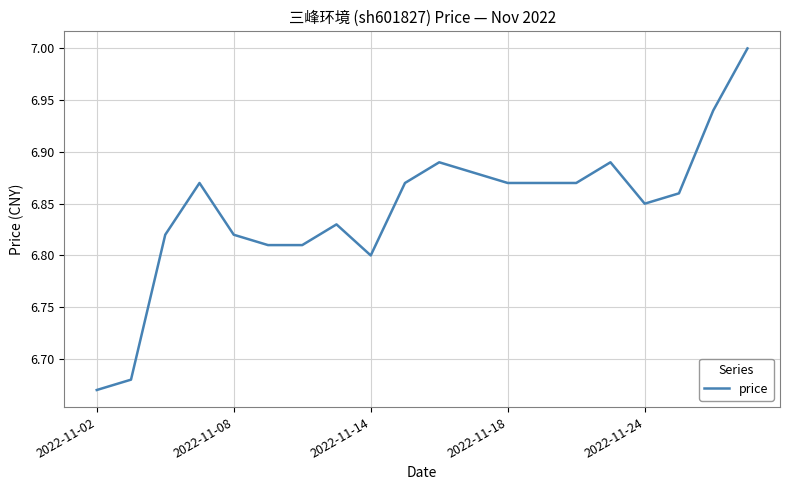

What is the maximum value shown in the chart?

7.0